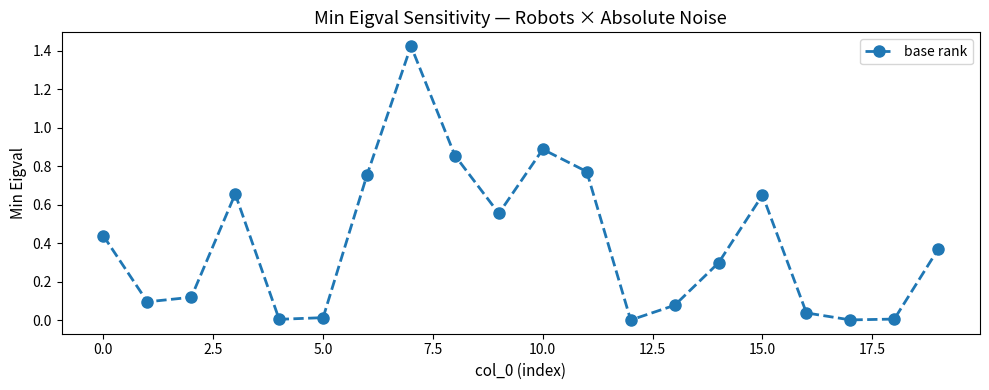

True or false: there are more than 2 points higher than both neighbors.

True